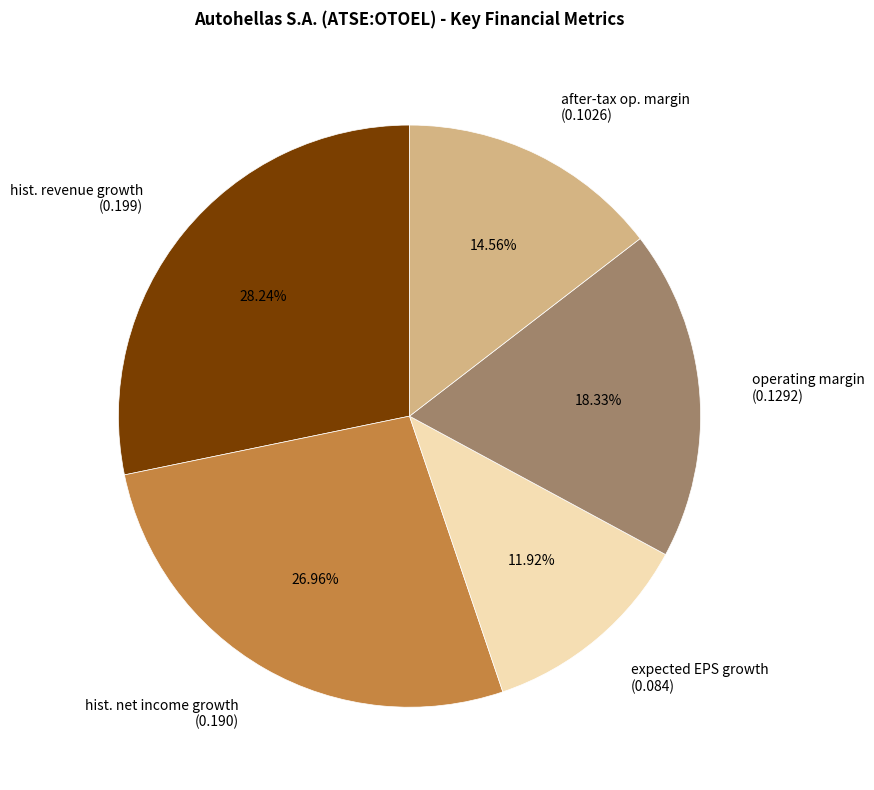

Between operating margin (0.1292) and hist. net income growth (0.190), which is larger?

hist. net income growth (0.190)